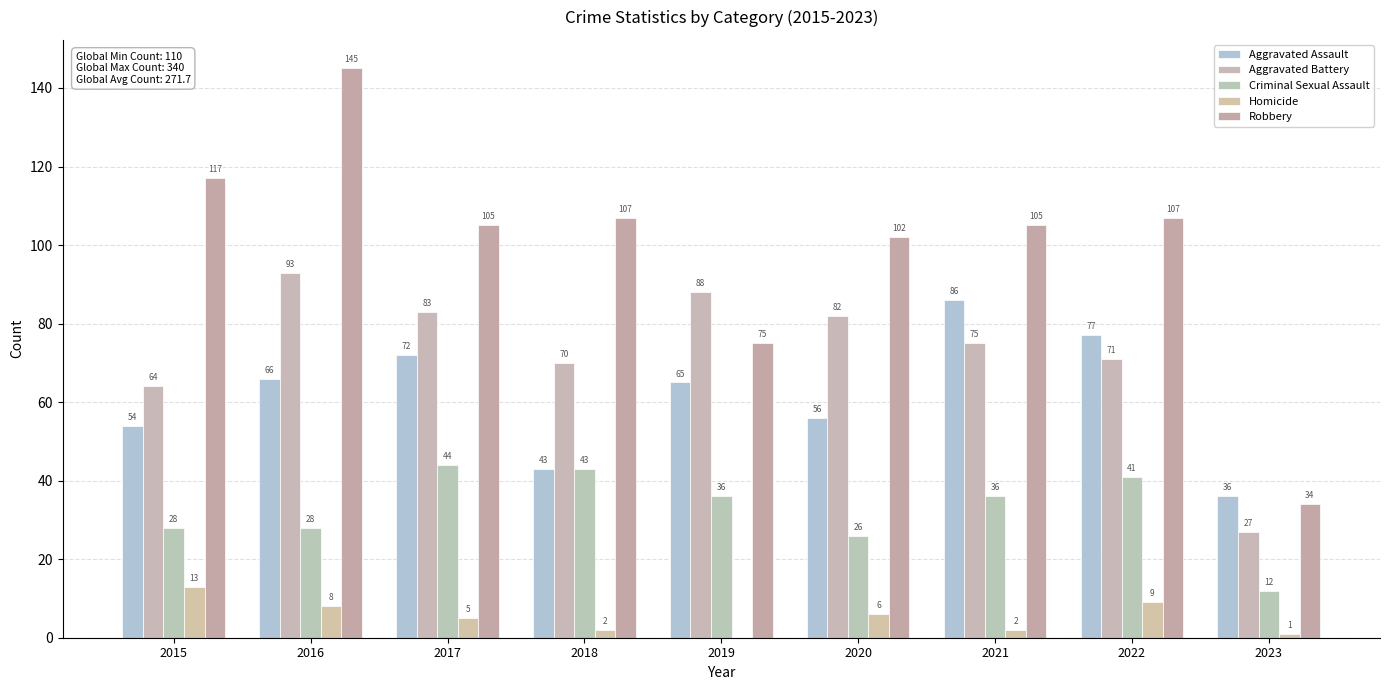

What is the difference between the highest and lowest values at 2017?

100